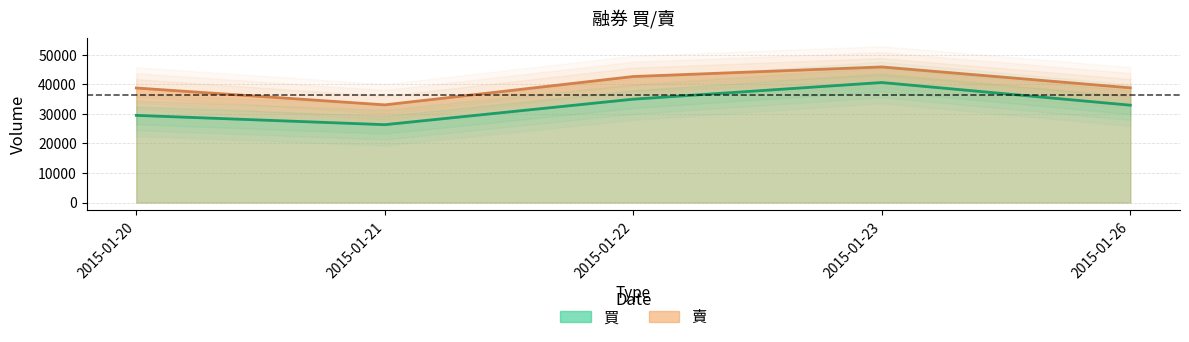

What is the value of the 買 point at the 4th from the left?

40579